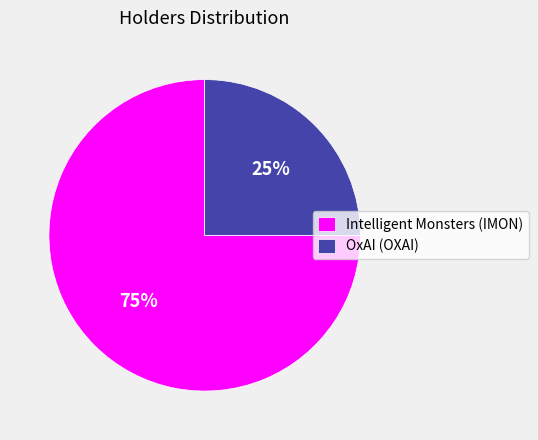

Combined, do Intelligent Monsters (IMON) and OxAI (OXAI) account for over 50%?

Yes